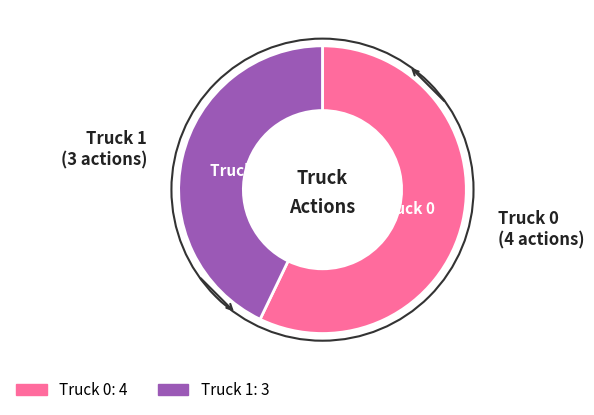

What is the largest slice in the pie chart?

Truck 0